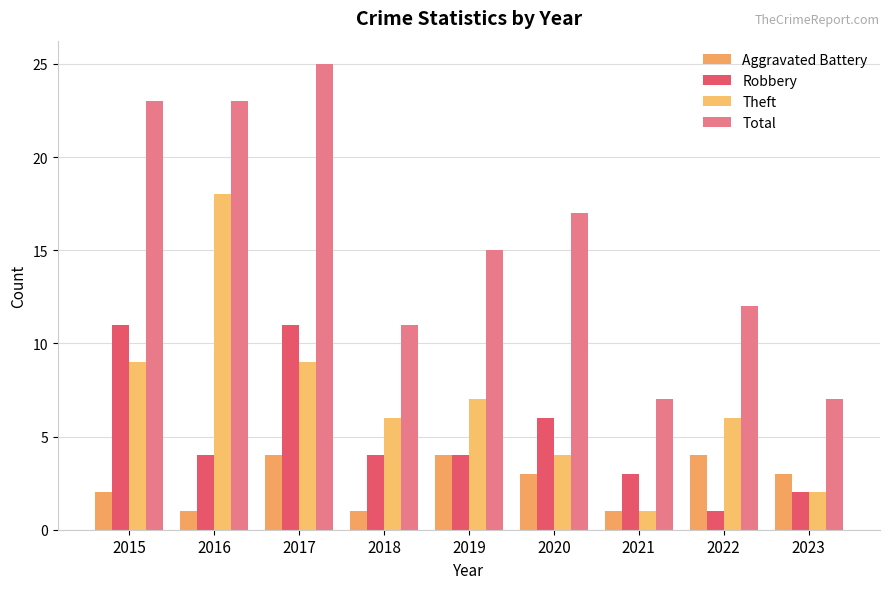

What is the sum of the Robbery values at 2019 and 2022?

5